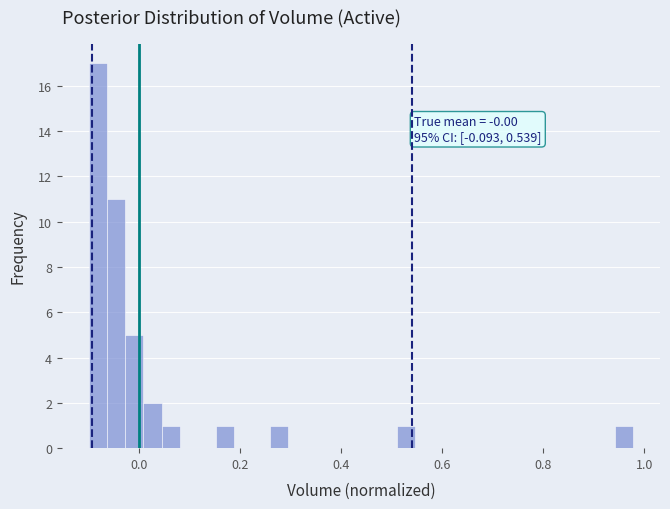

Around what value on the x-axis is the tallest bar? Give the approximate position of its centre, as read against the axis.

-0.08